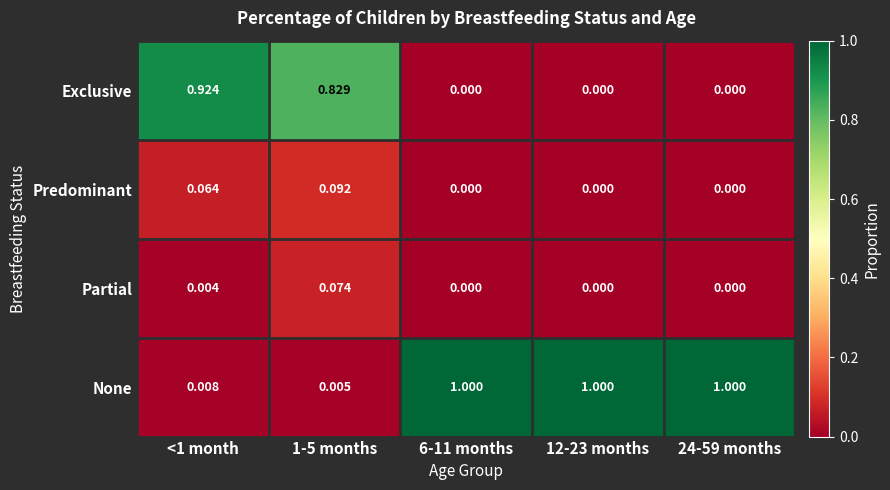

Rank the series by their maximum value, from lowest to highest.

Partial, Predominant, Exclusive, None